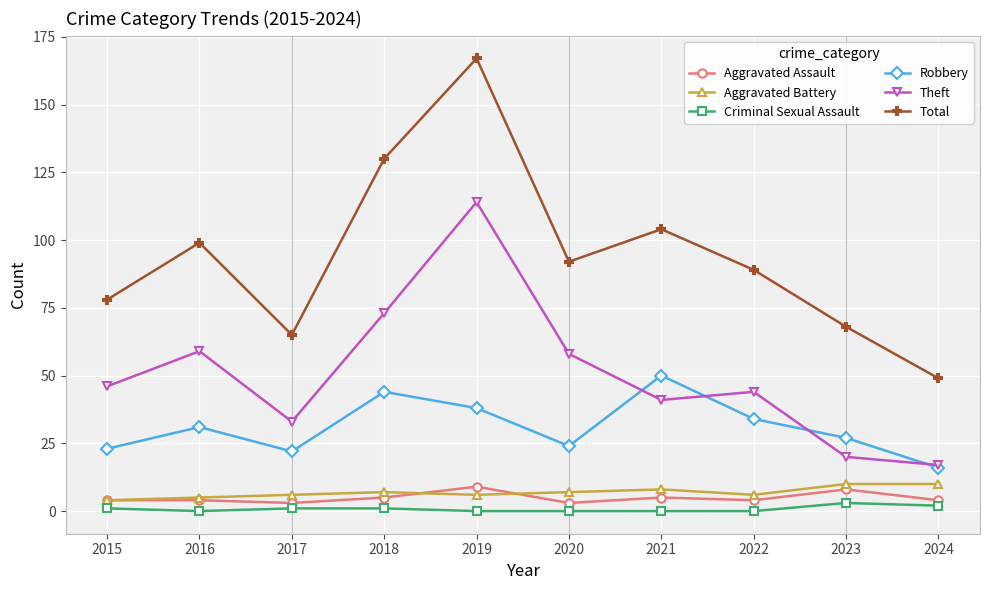

What is the difference between the Total values at 2022 and 2016?

10